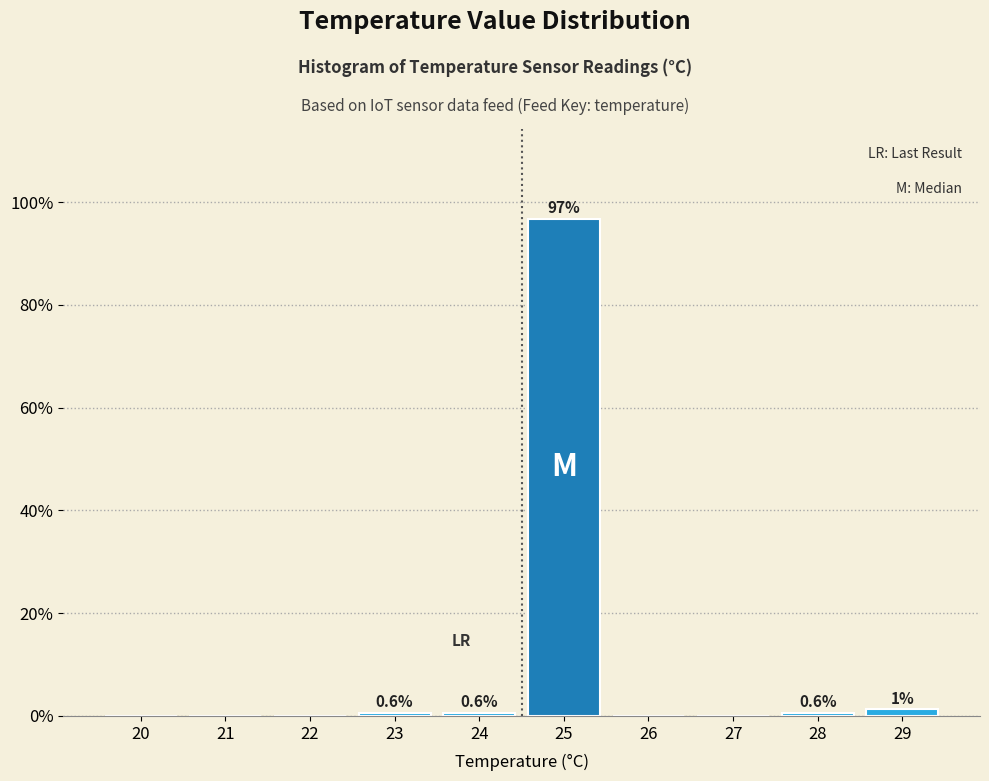

The chart shows a value of 0.6 at 24. True or false?

True